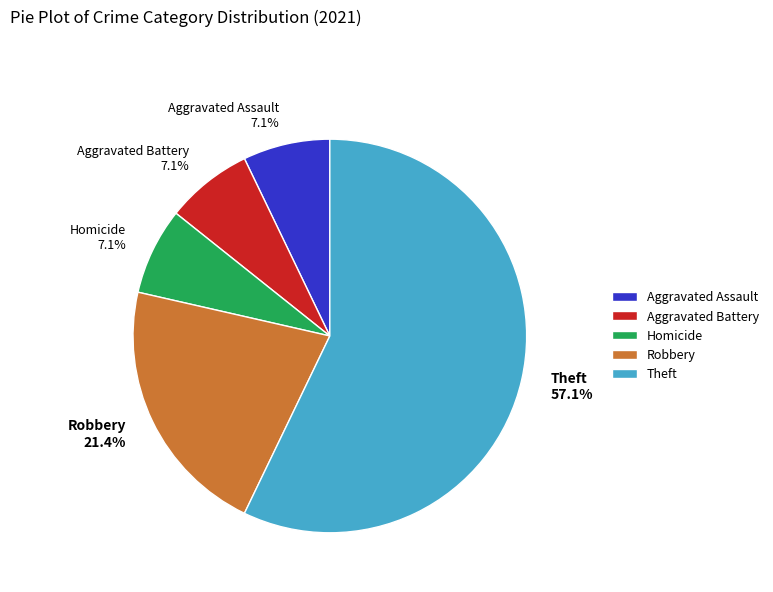

How many segments does this pie chart have?

5